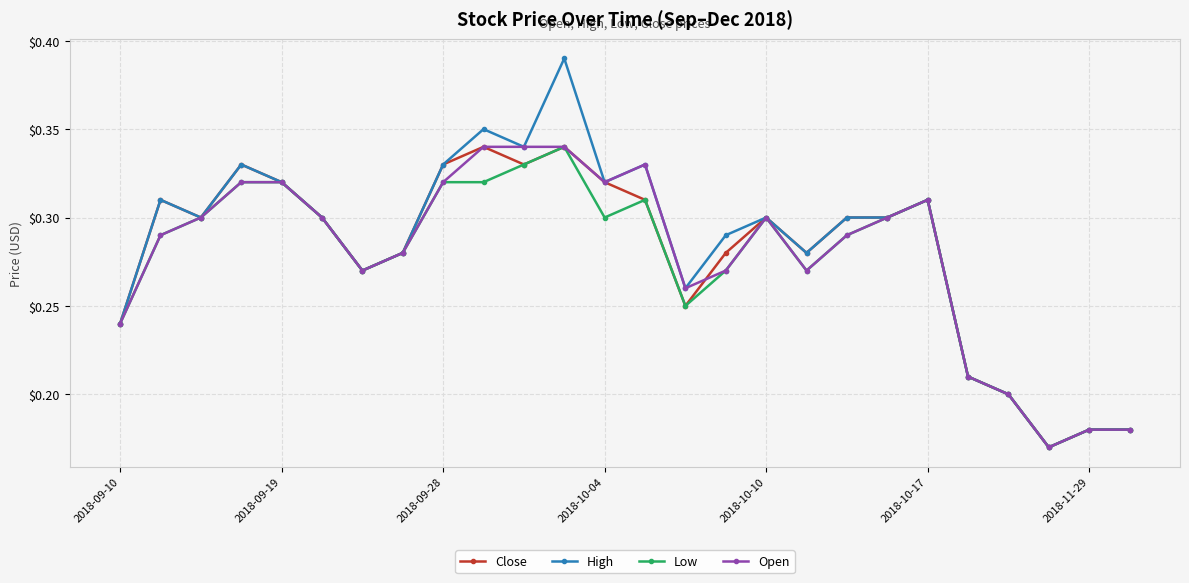

At how many categories does at least one series exceed 0?

26